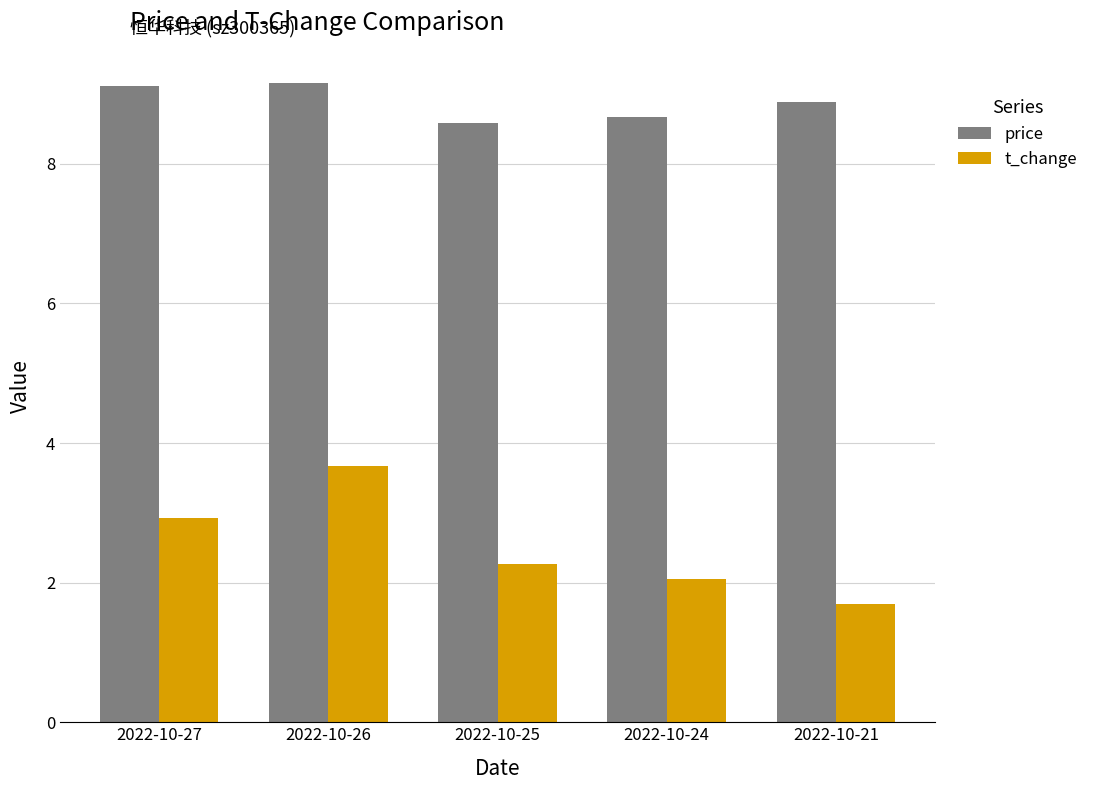

Which series has the largest range (max minus min)?

t_change